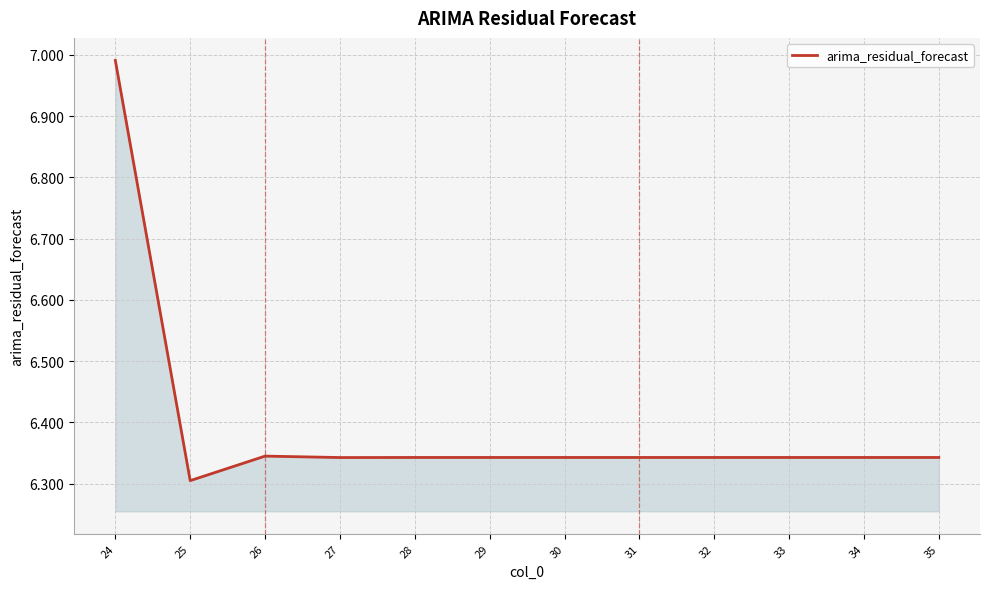

Where is the first local minimum?

25